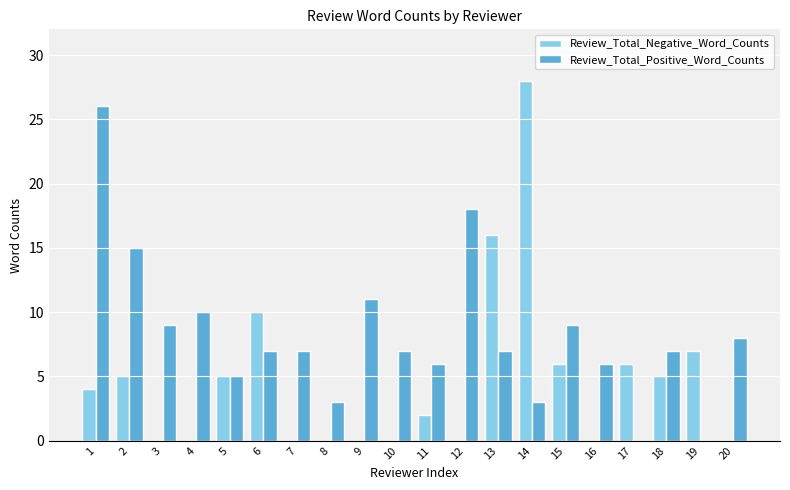

How many groups of bars are there?

20